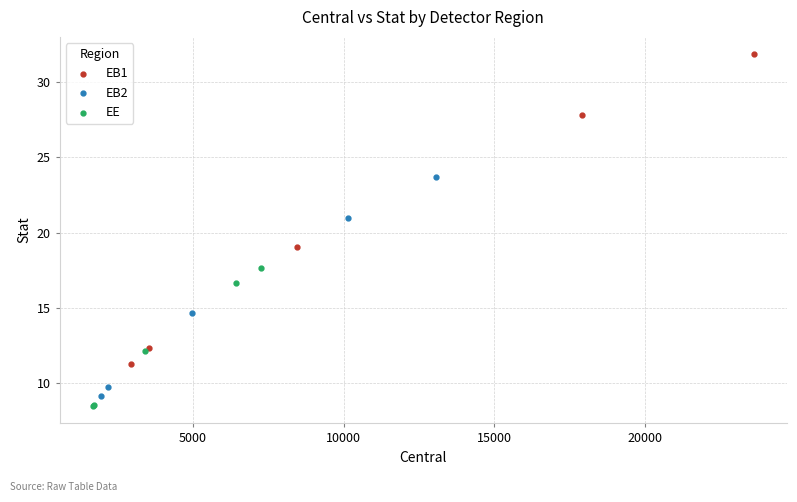

Which series reaches the maximum Y coordinate?

EB1